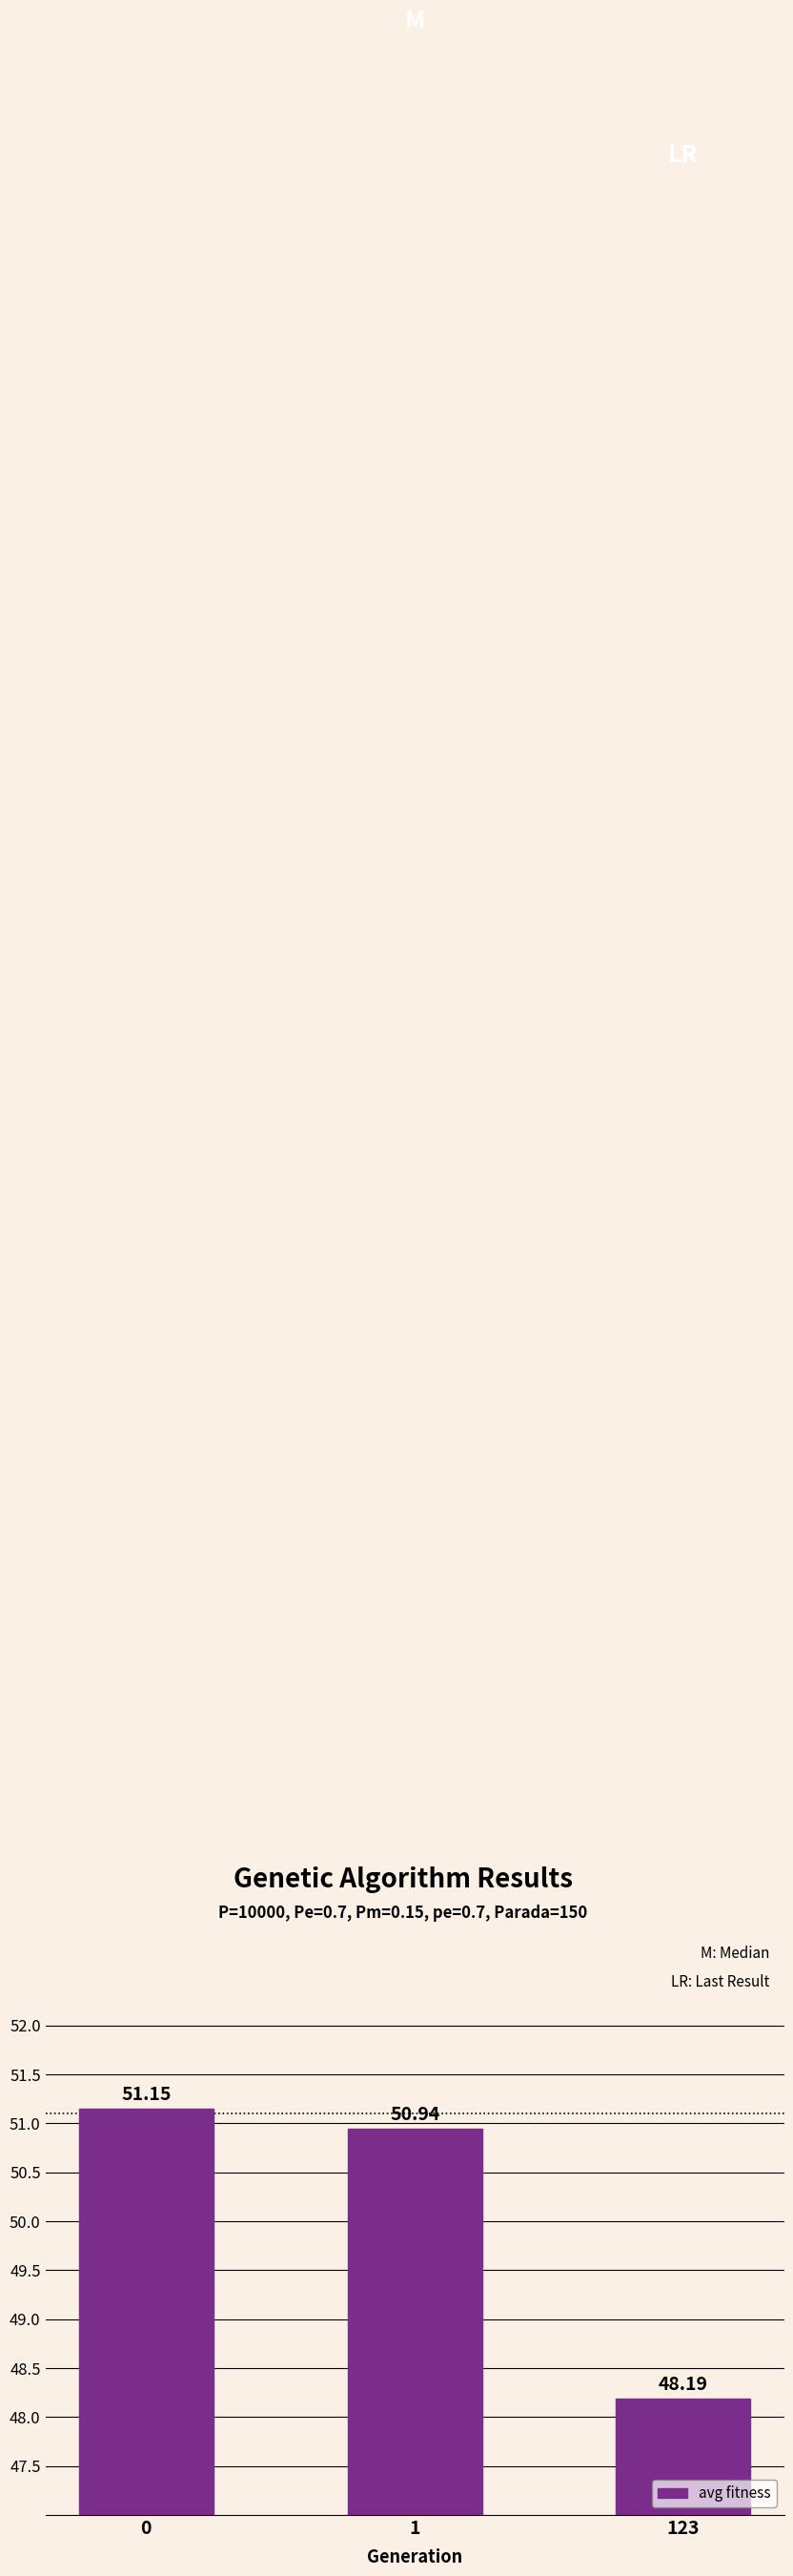

List the labels in order of value, largest first.

0, 1, 123